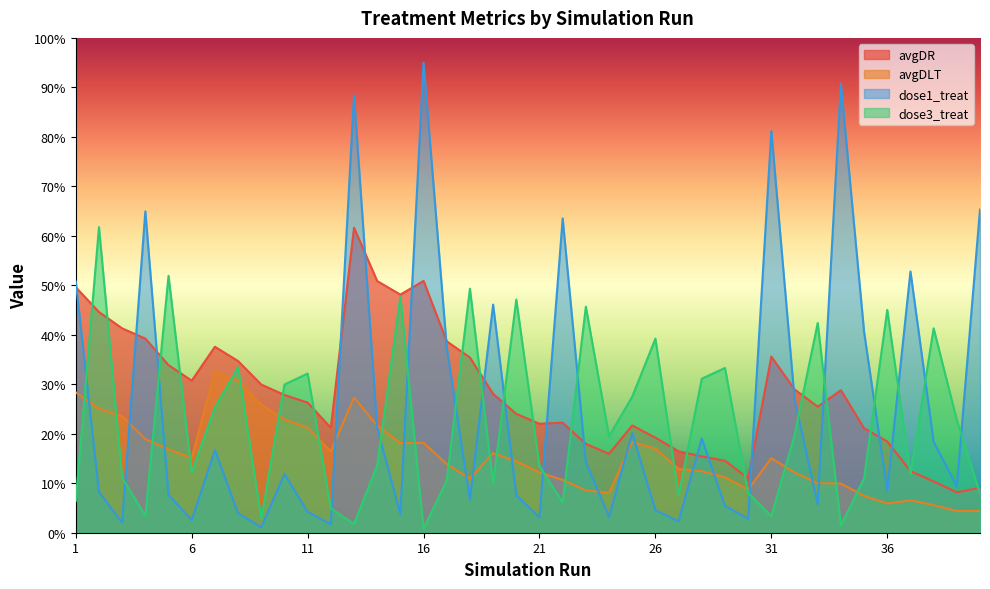

Which category has the highest value across all series?

16